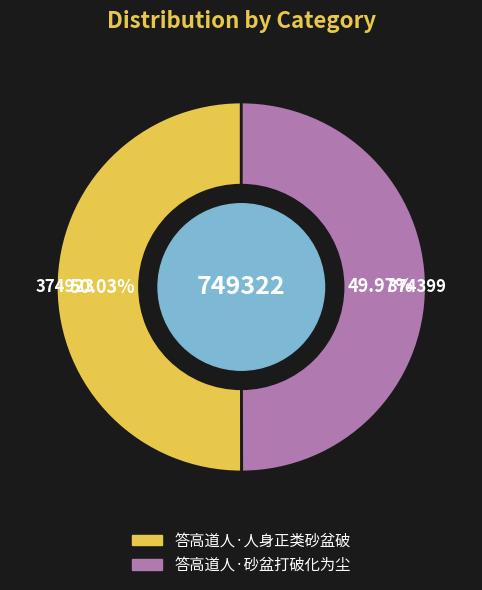

To the nearest percent, what percentage of the pie is 答高道人·砂盆打破化为尘?

50%